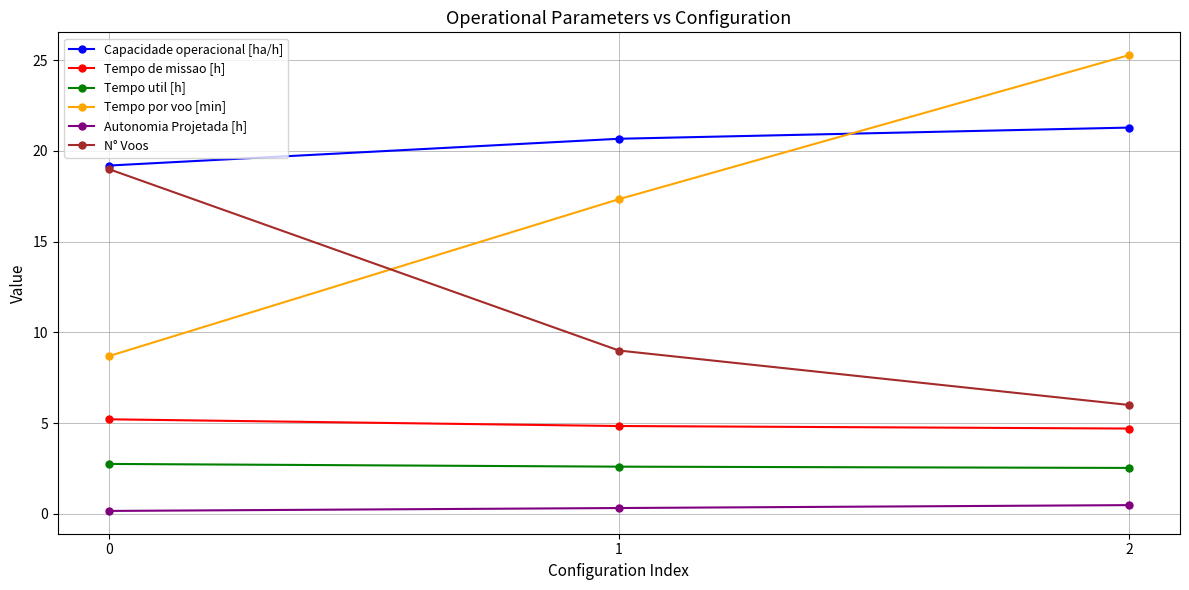

What is the sum of all N° Voos values?

34.0